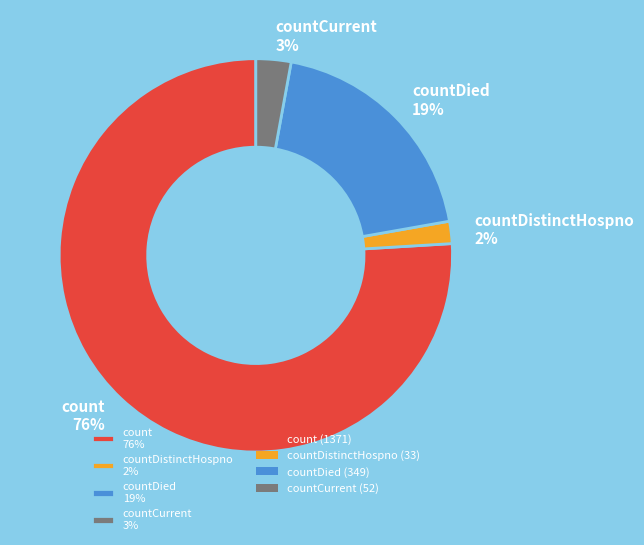

Do countDied 19% and count 76% together represent more than half of the pie?

Yes